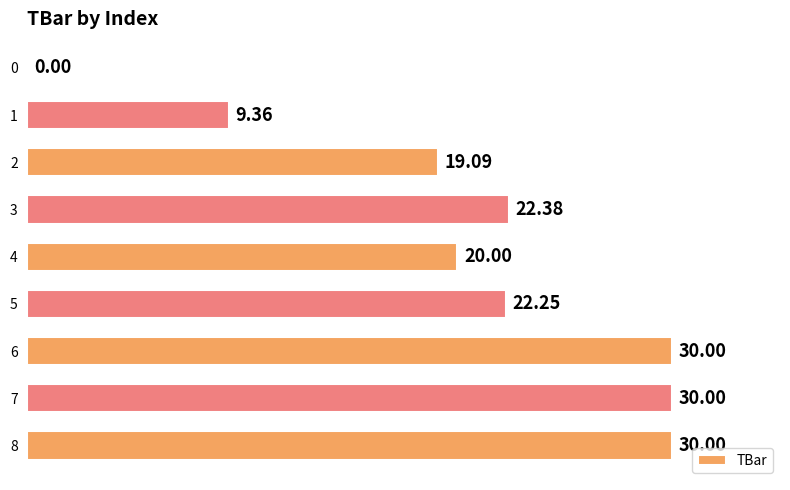

What is the sum of the values at 5 and 7?

52.2